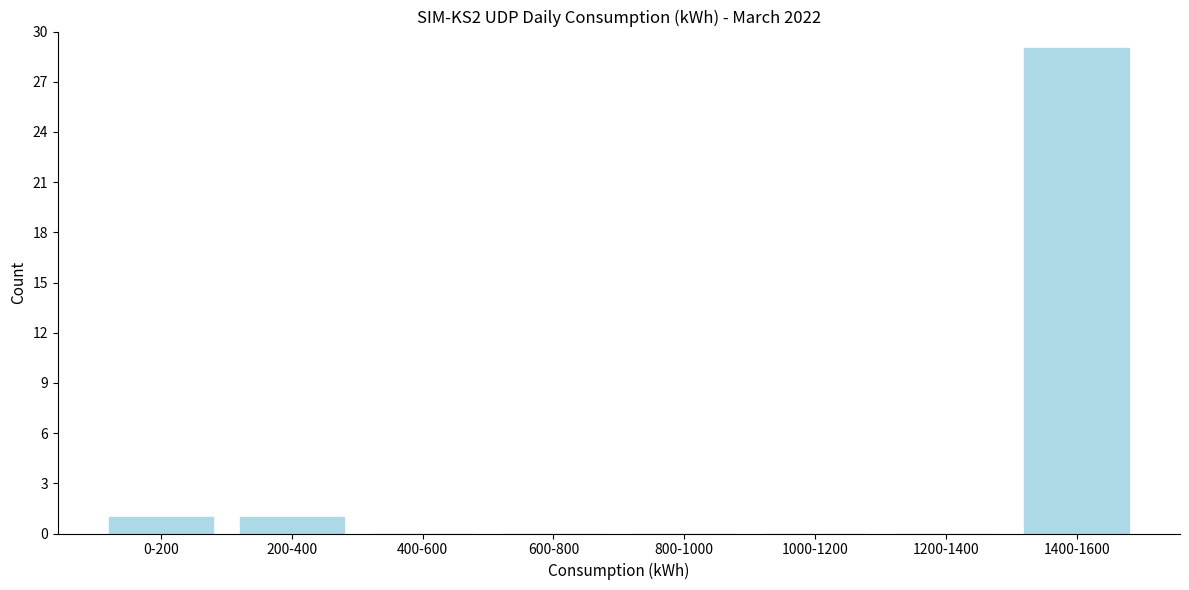

Reading left to right, extract all data points from this chart.

0-200=1	200-400=1	400-600=0	600-800=0	800-1000=0	1000-1200=0	1200-1400=0	1400-1600=29